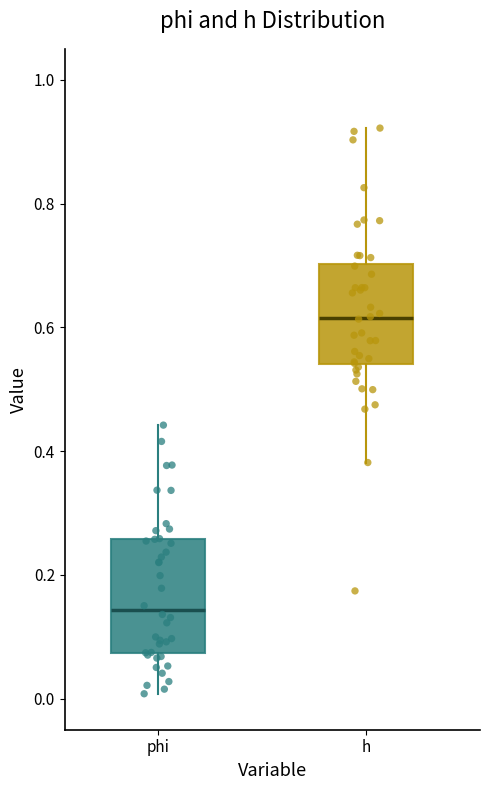

Reading left to right, transcribe this box plot: for each box, give where its median line is, the range the box spans, and where its two whiskers end, as read against the y-axis. The values are not printed on the chart, so give them approximately, as read against the axis.

phi: median 0.14, box 0.08 to 0.26, whiskers 0.00 to 0.44
h: median 0.62, box 0.54 to 0.70, whiskers 0.38 to 0.92